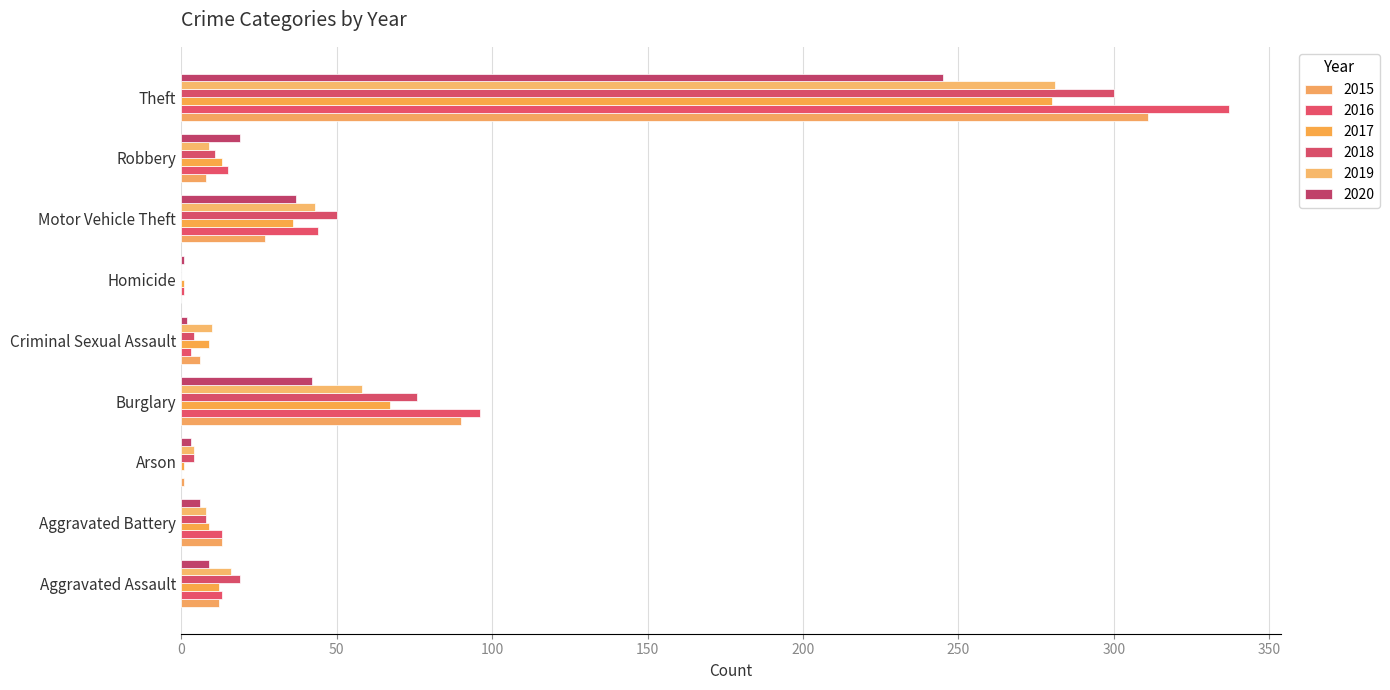

How many series are shown in this chart?

6